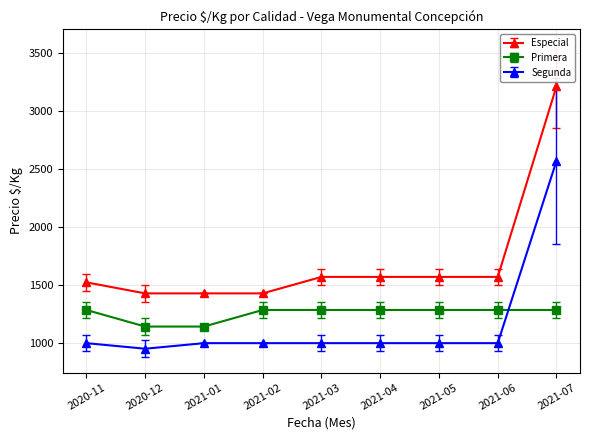

Which category has the highest value in the Especial series?

2021-07